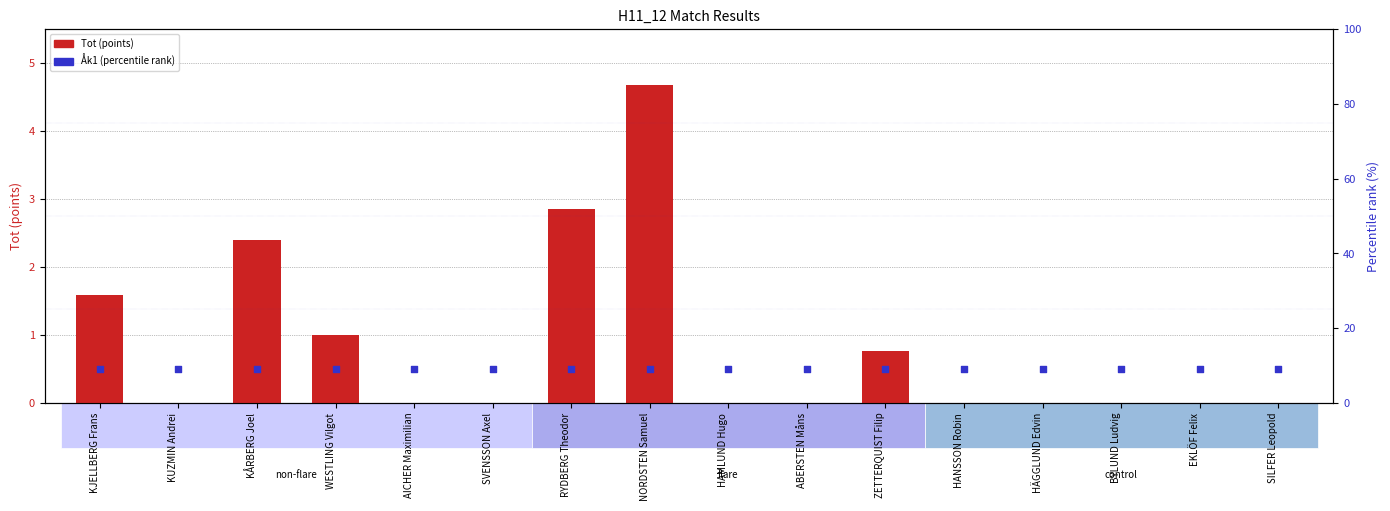

Which series reaches the minimum Y coordinate?

Tot (points)